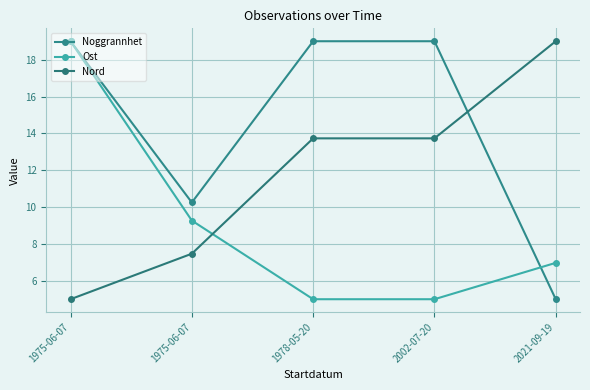

Count the number of categories in the chart.

5